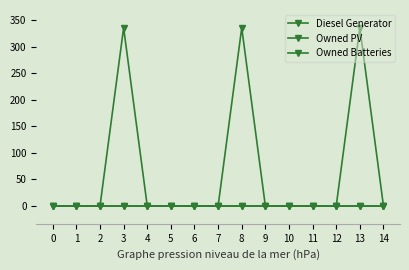

True or false: Diesel Generator and Owned Batteries intersect in this chart.

False